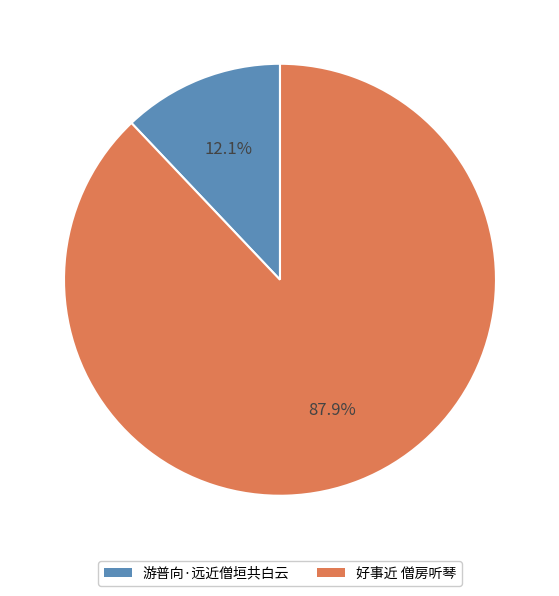

How many segments does this pie chart have?

2